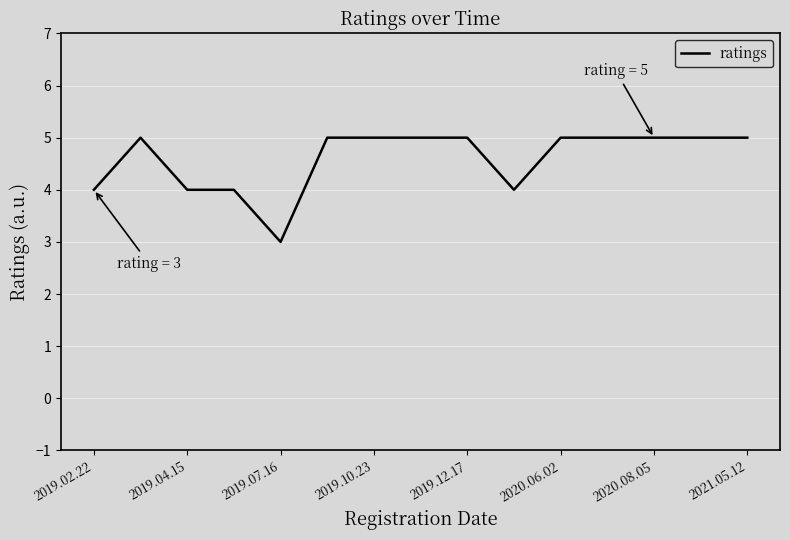

How many values are between 4 and 5?

14